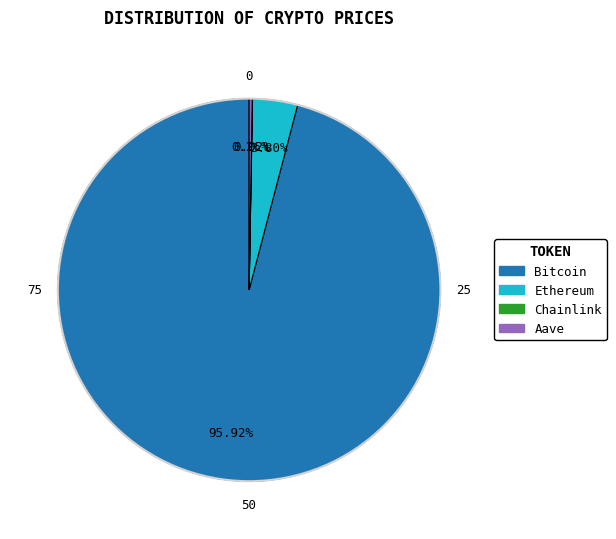

Which slice is the largest?

Bitcoin